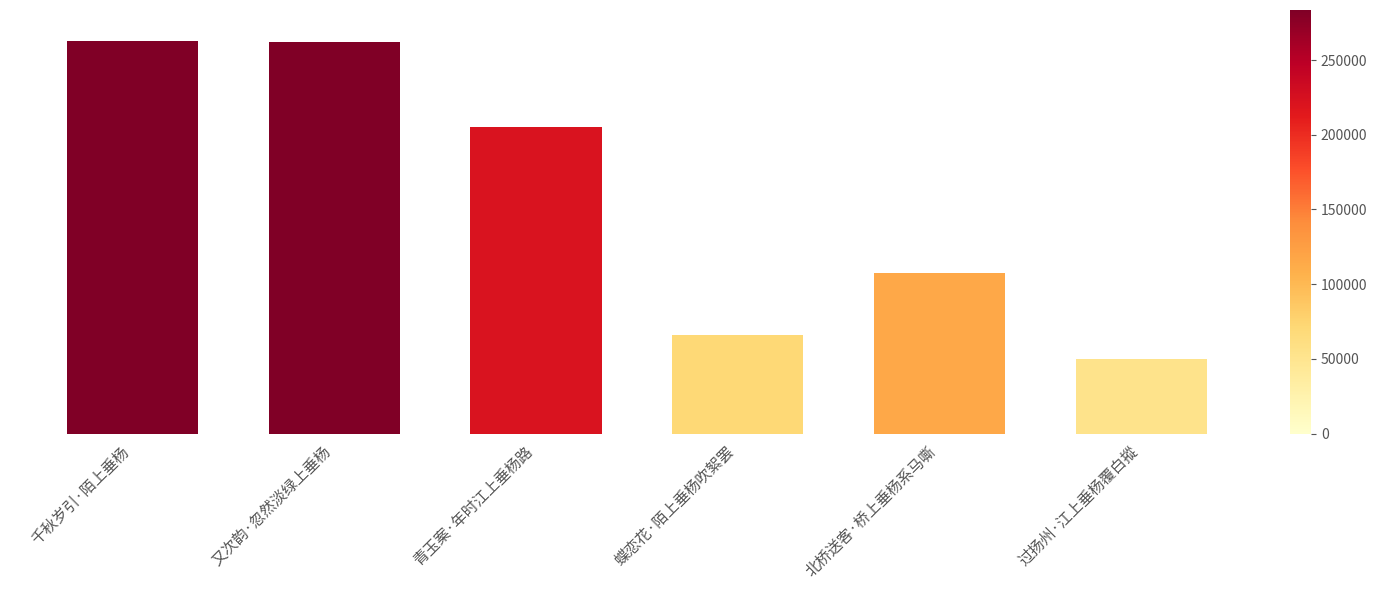

What value does the data have at 又次韵·忽然淡绿上垂杨, to the nearest 100?

282800